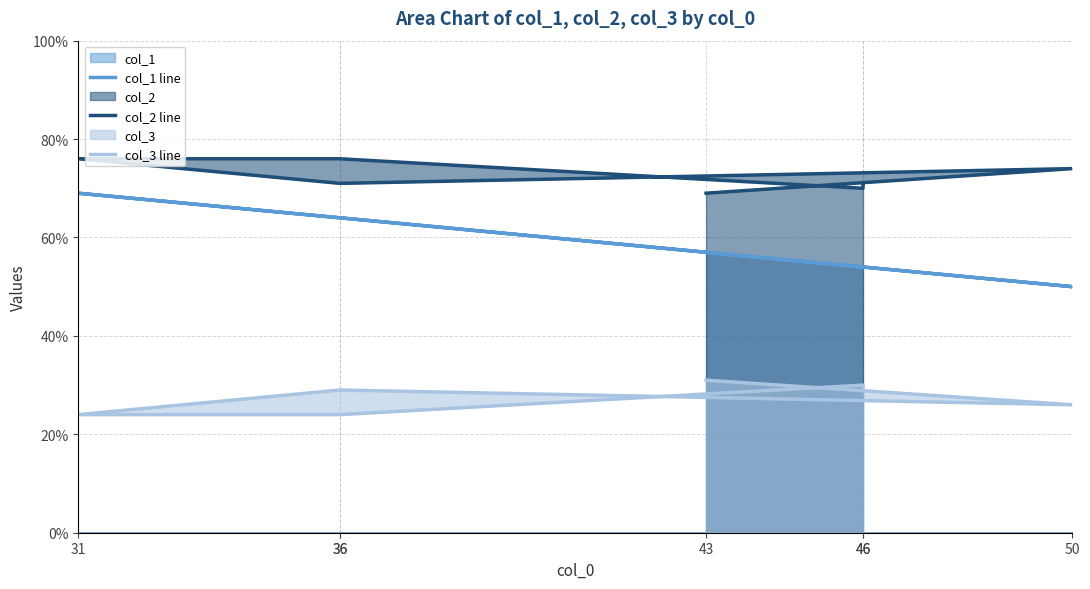

Rank the series at 43 from highest to lowest value.

col_2 line, col_1 line, col_3 line